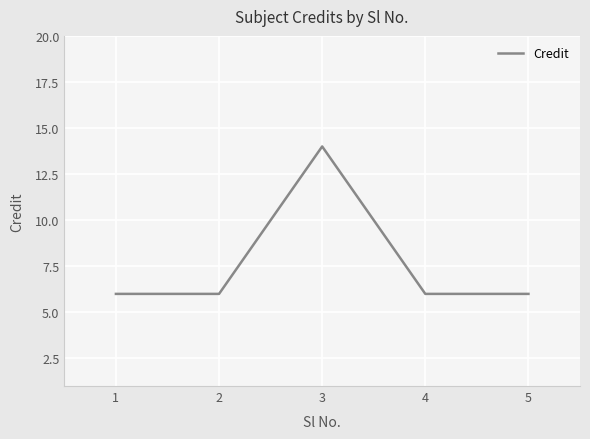

Reading left to right, what are all the values shown in this chart?

6	6	14	6	6